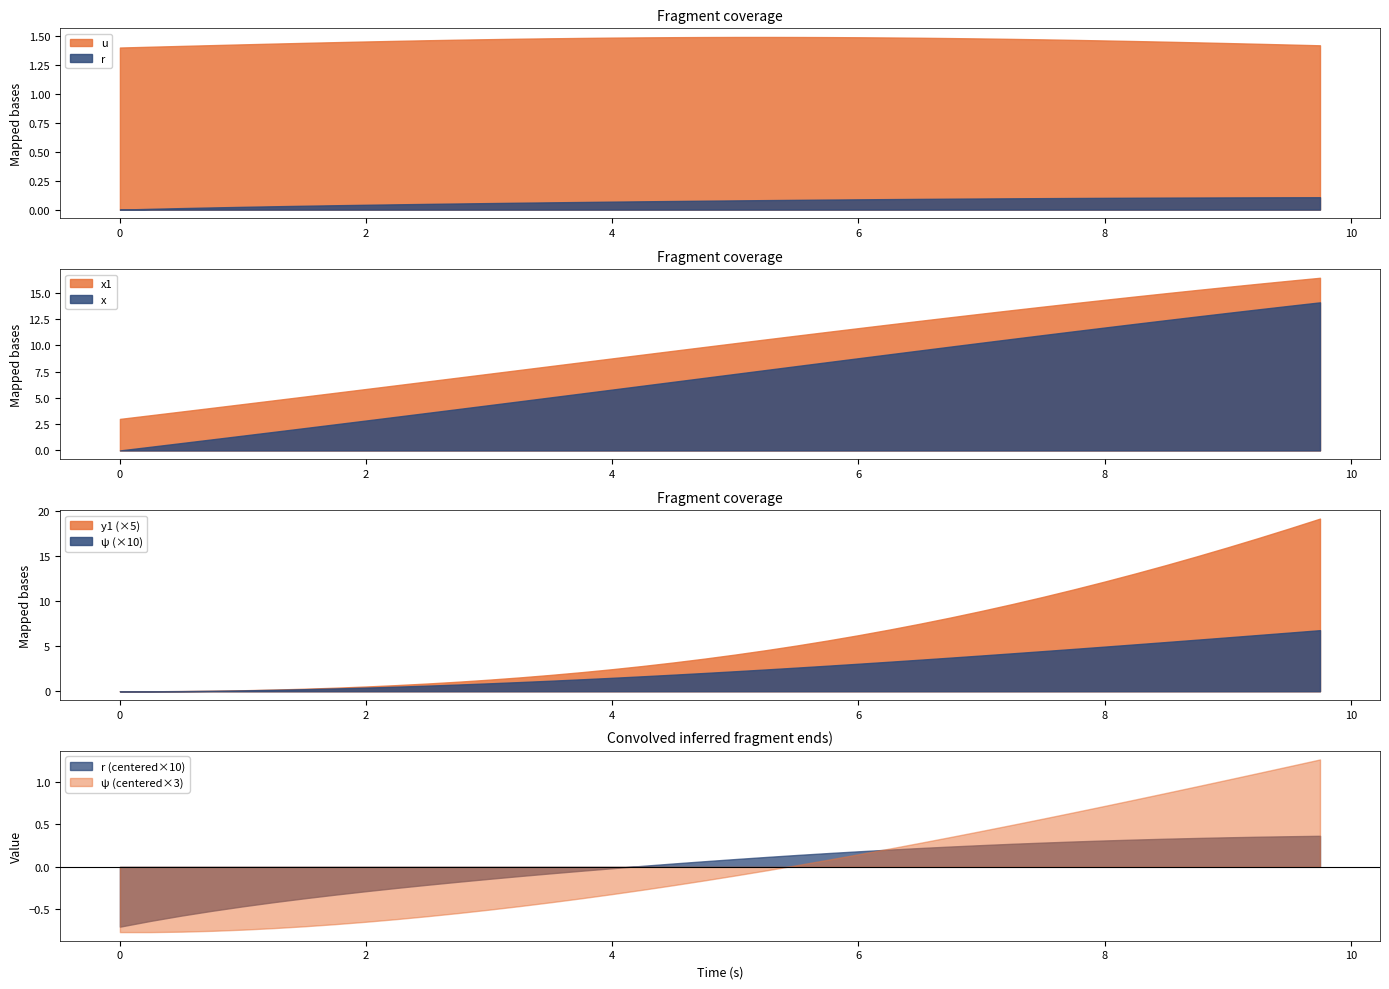

Count the number of categories in the chart.

40